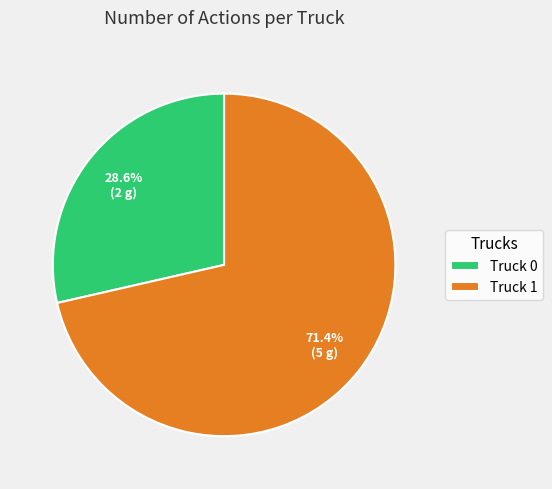

What is the ratio of the value at Truck 1 to the value at Truck 0?

2.5